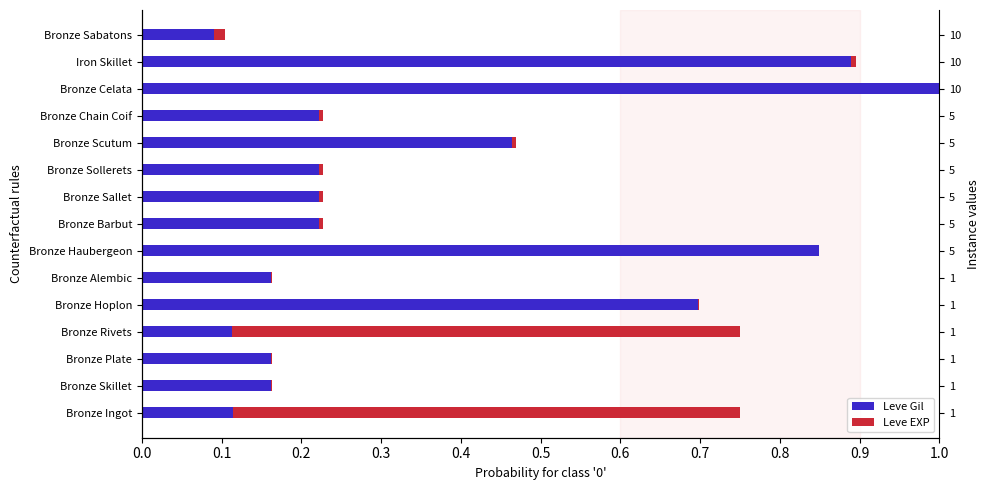

Does the chart contain stacked bars?

No